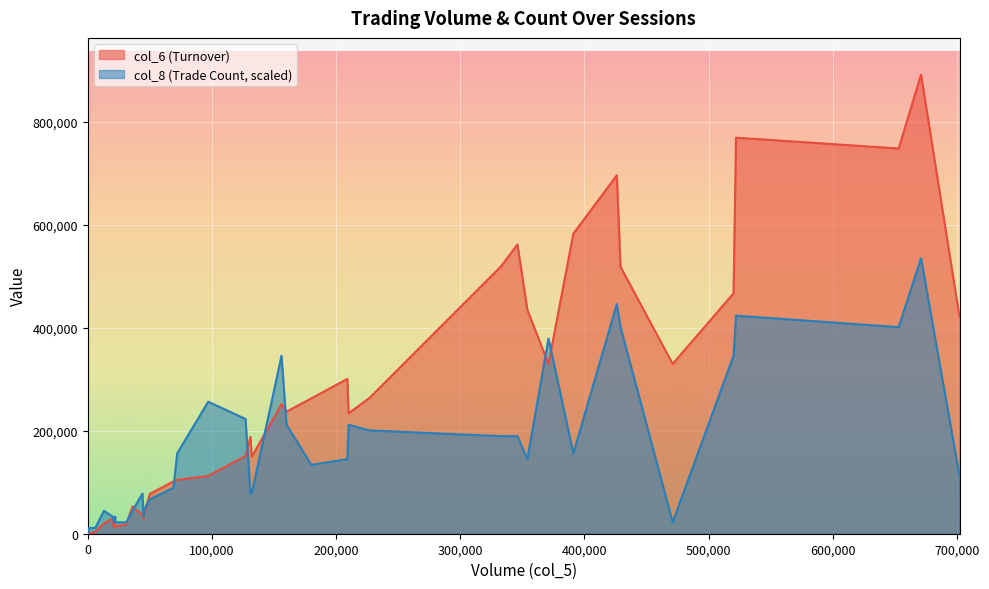

How many lines are shown in the chart?

2